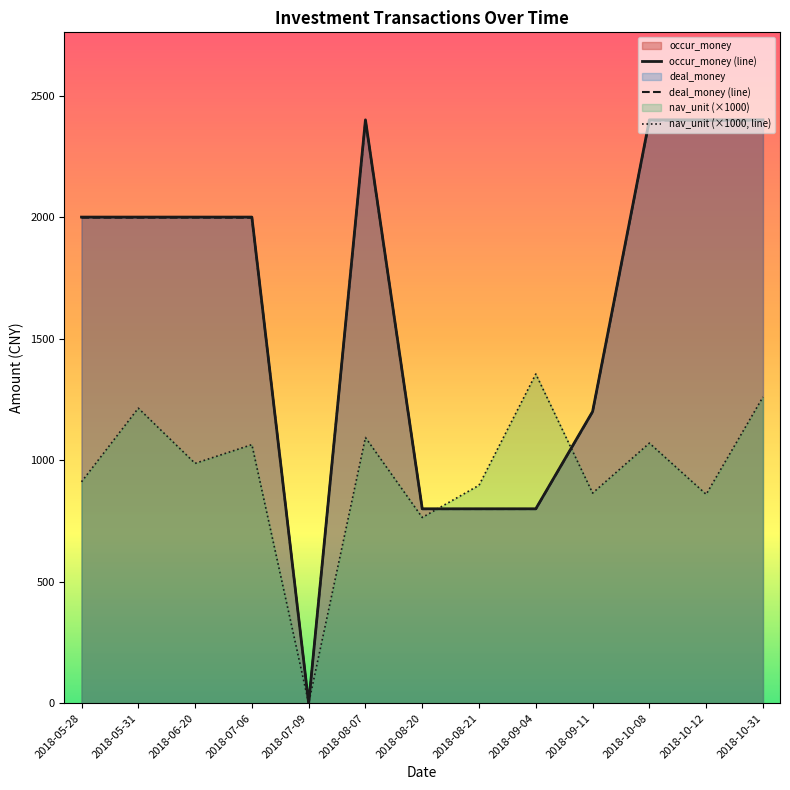

True or false: deal_money (line) and occur_money (line) cross at least once.

False